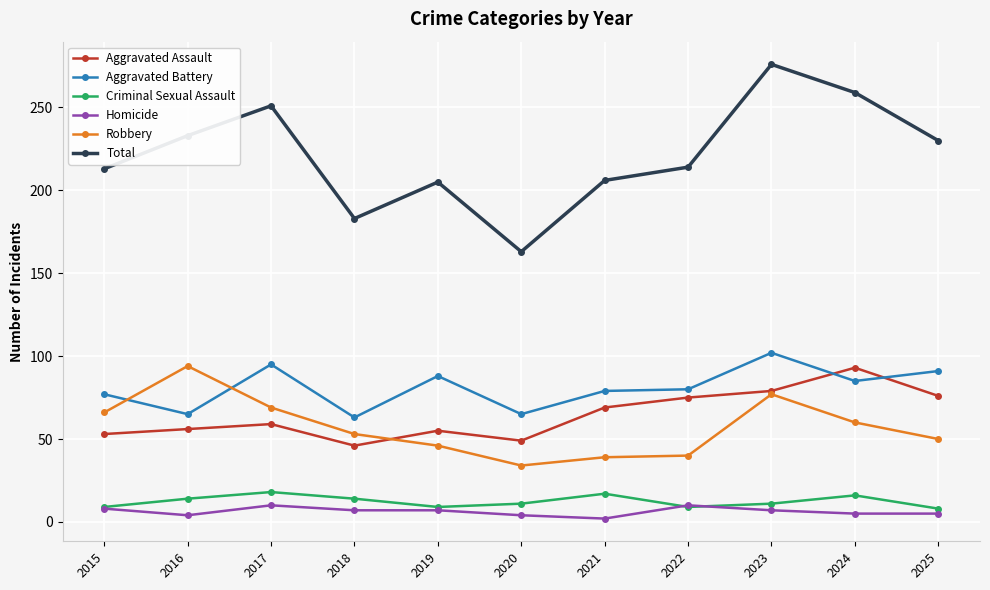

Is it true that Criminal Sexual Assault equals 18 at 2017?

True